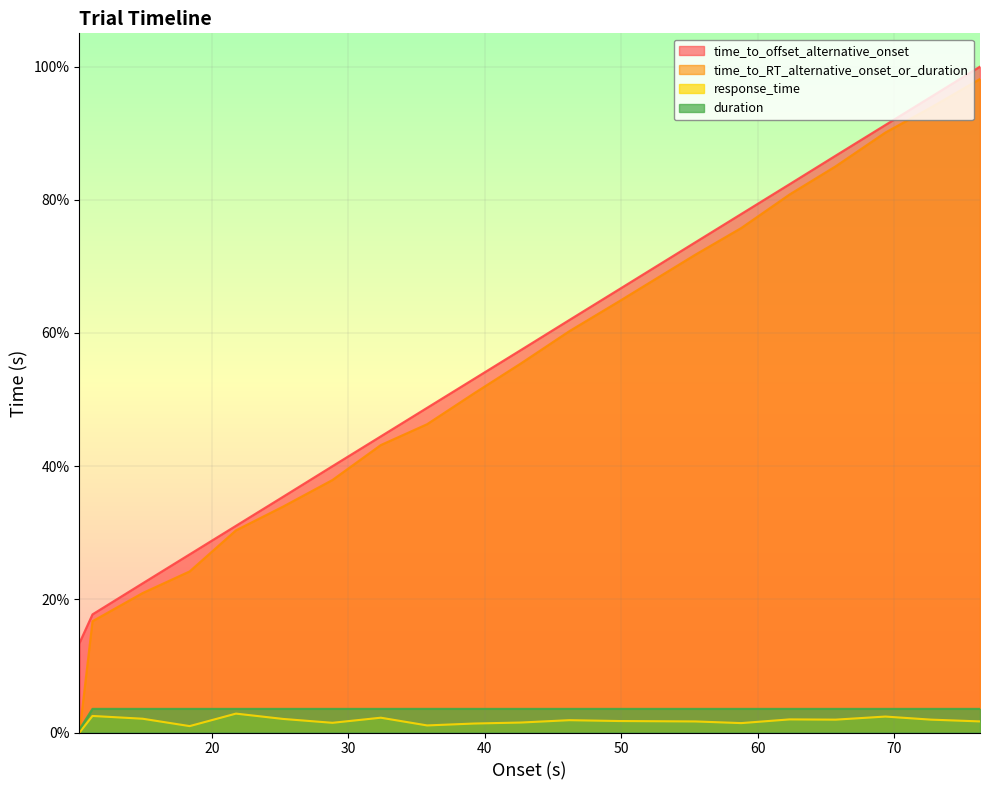

True or false: time_to_RT_alternative_onset_or_duration has more than 1 points higher than both neighbors.

False